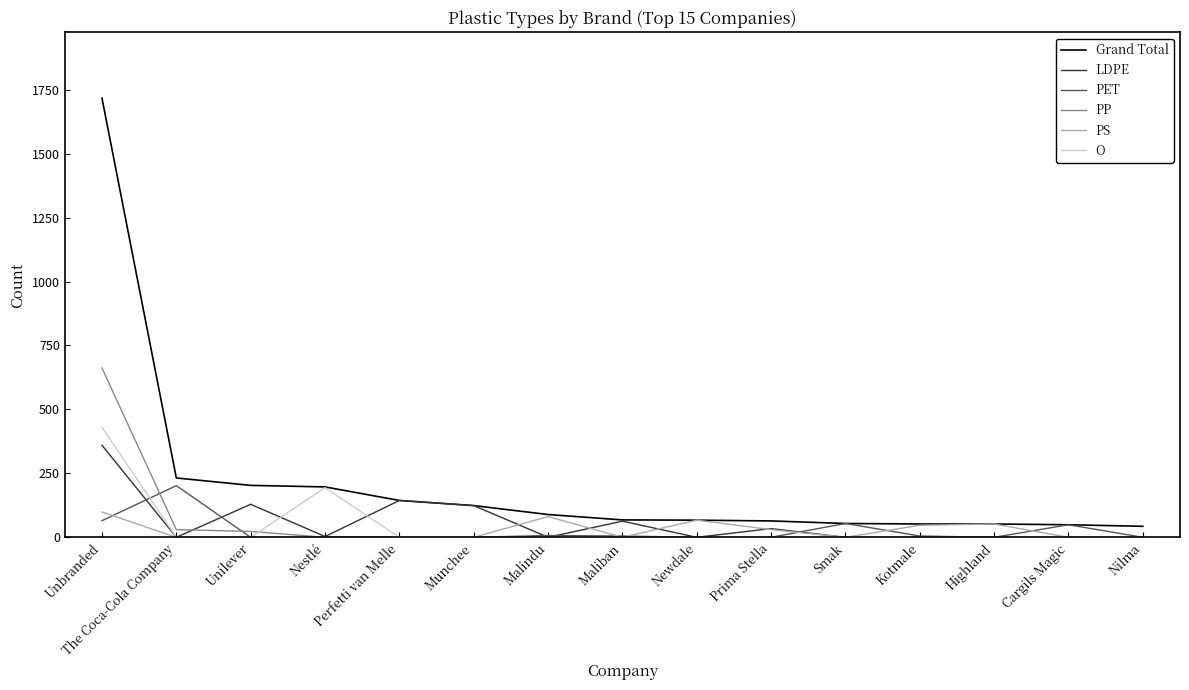

Which series has the largest range (max minus min)?

Grand Total